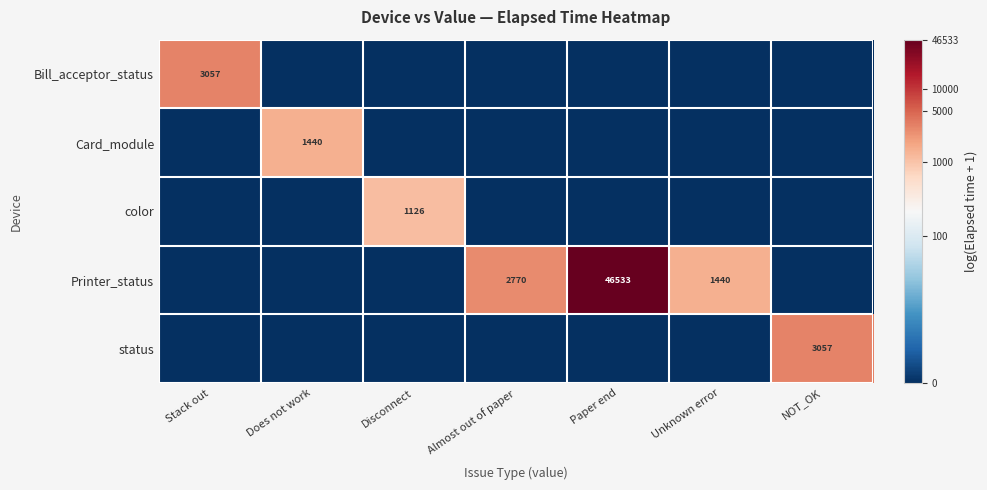

The value of Printer_status at Almost out of paper is 1382. True or false?

False